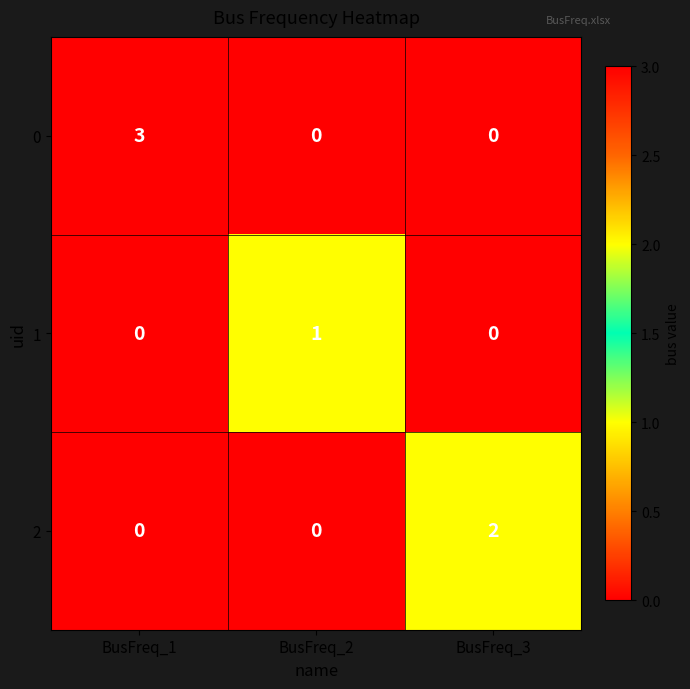

Count the number of categories in the chart.

3